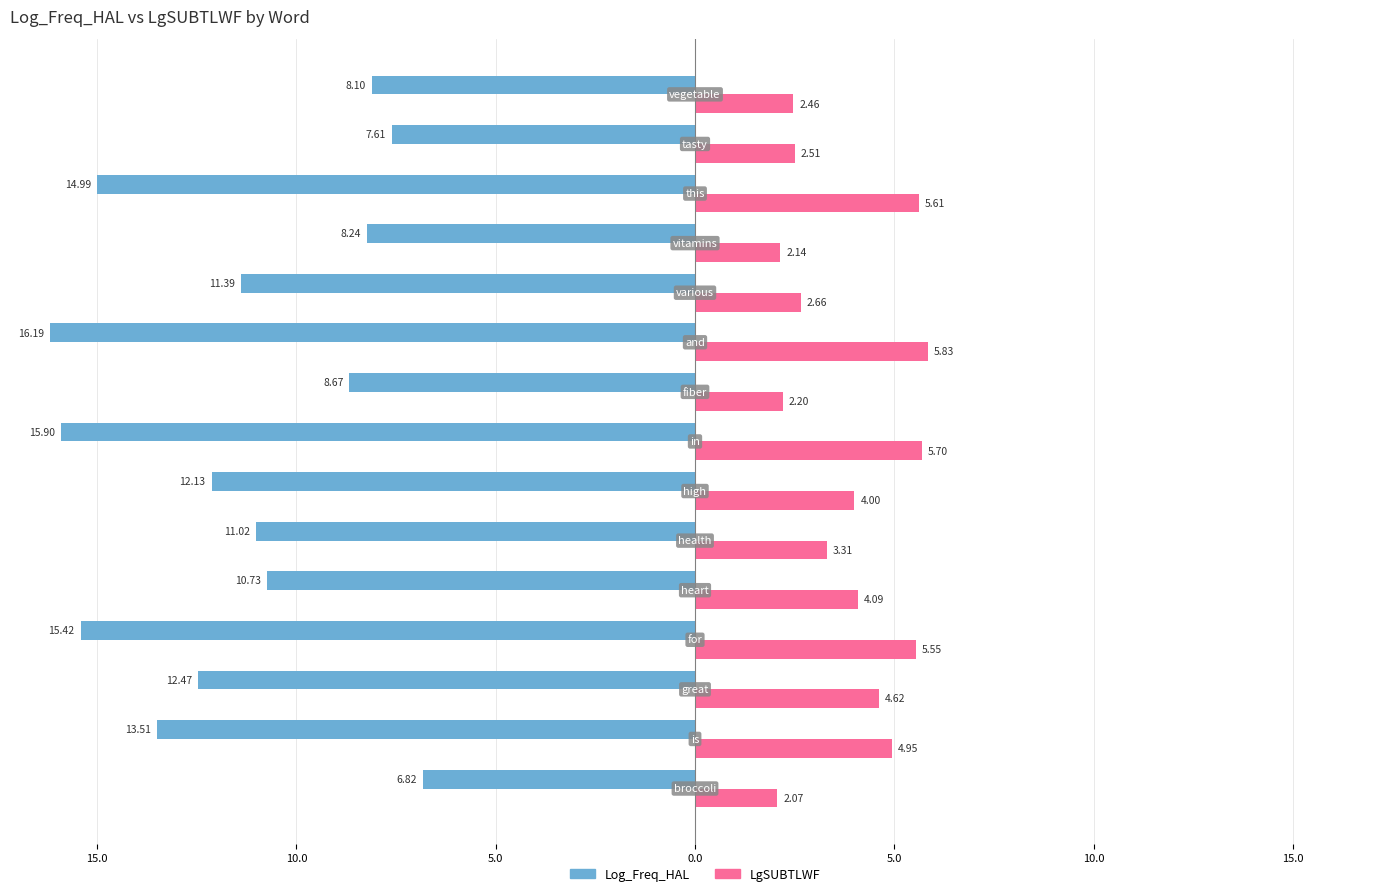

What is the maximum value for LgSUBTLWF?

5.8